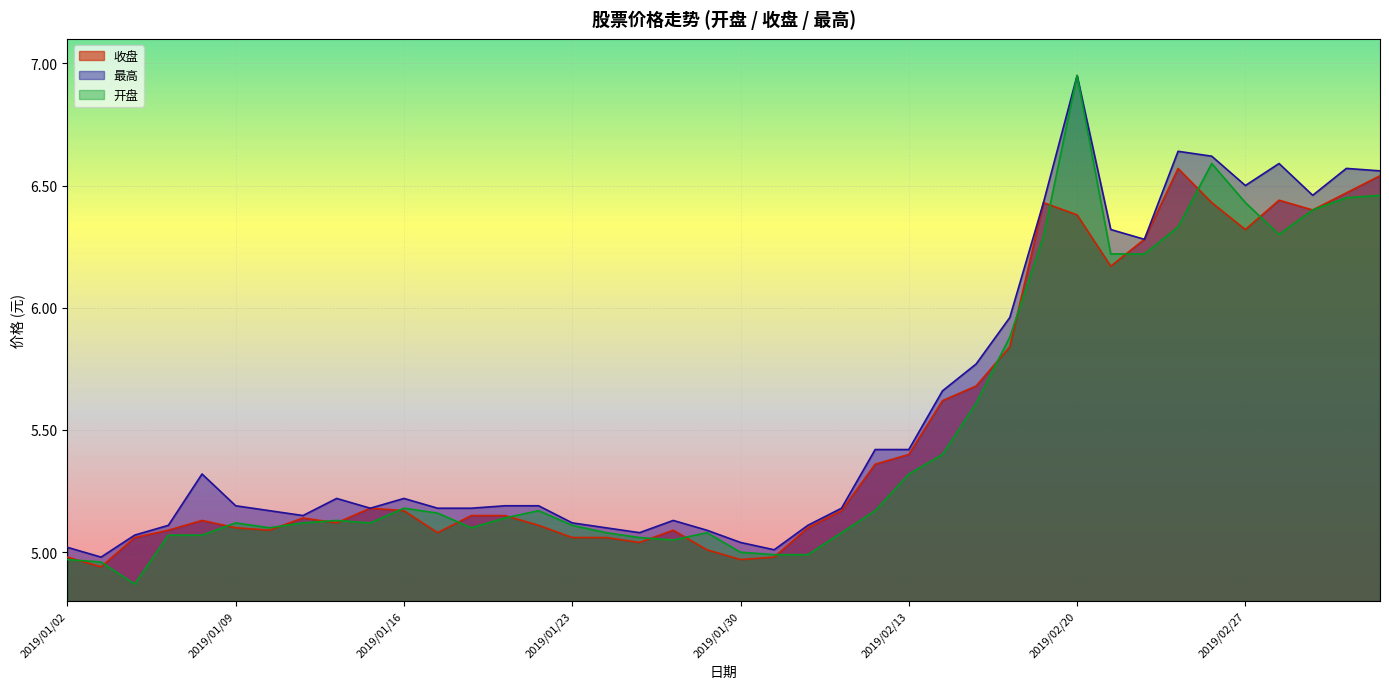

The value of 收盘 at 2019/01/28 is 7.8. True or false?

False